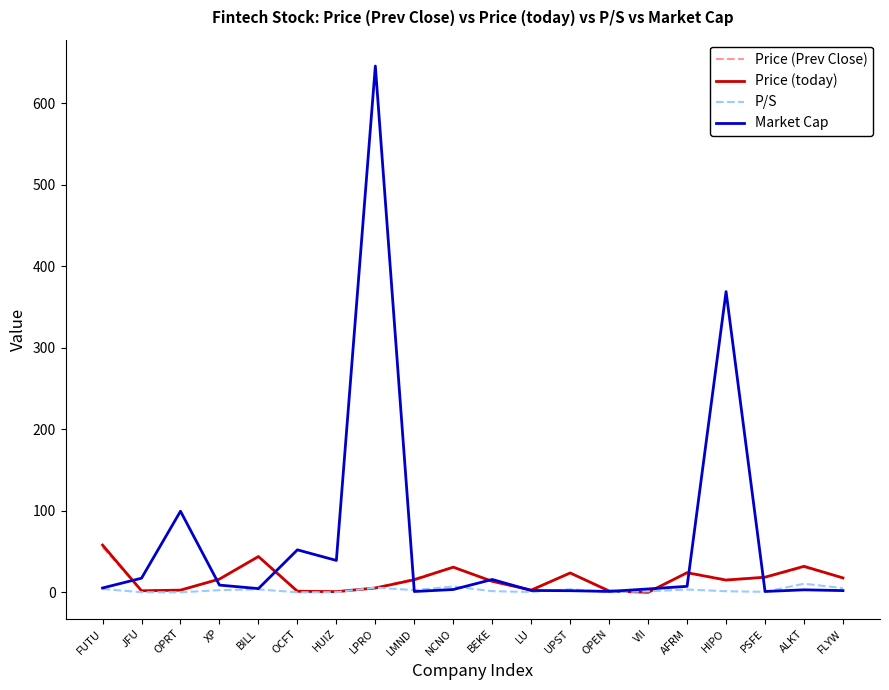

Which series has the largest total across all categories?

Market Cap